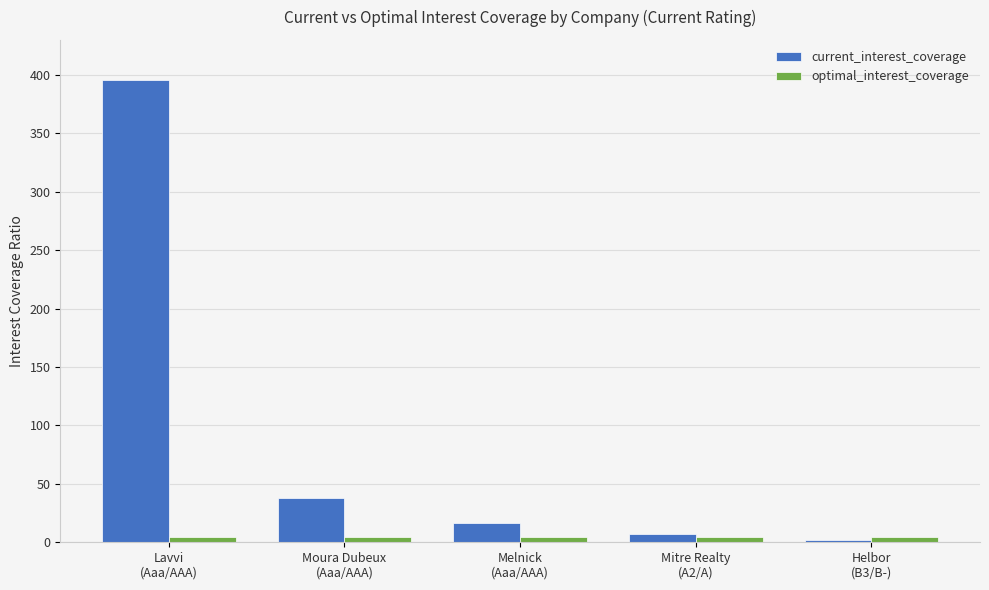

How many optimal_interest_coverage values are between 4 and 5?

5